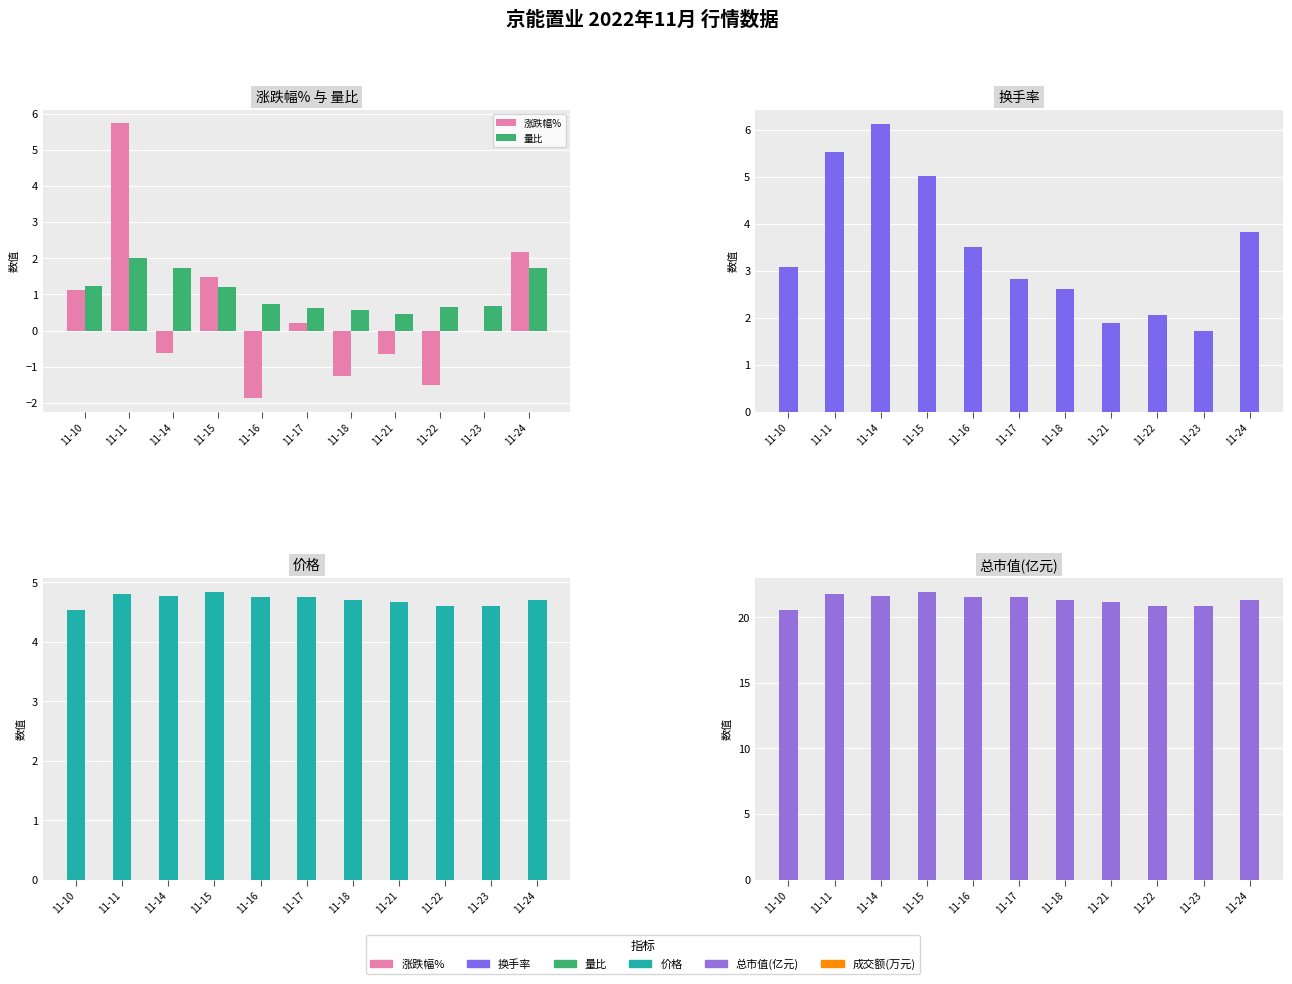

Reading left to right, what are all the values shown in this chart?

涨跌幅%: 1.1	5.7	-0.6	1.5	-1.9	0.2	-1.3	-0.6	-1.5	0.0	2.2
量比: 1.2	2.0	1.7	1.2	0.7	0.6	0.6	0.5	0.7	0.7	1.7
换手率: 3.1	5.5	6.1	5.0	3.5	2.8	2.6	1.9	2.1	1.7	3.8
价格: 4.5	4.8	4.8	4.8	4.8	4.8	4.7	4.7	4.6	4.6	4.7
总市值(亿元): 20.6	21.7	21.6	21.9	21.5	21.6	21.3	21.1	20.8	20.8	21.3